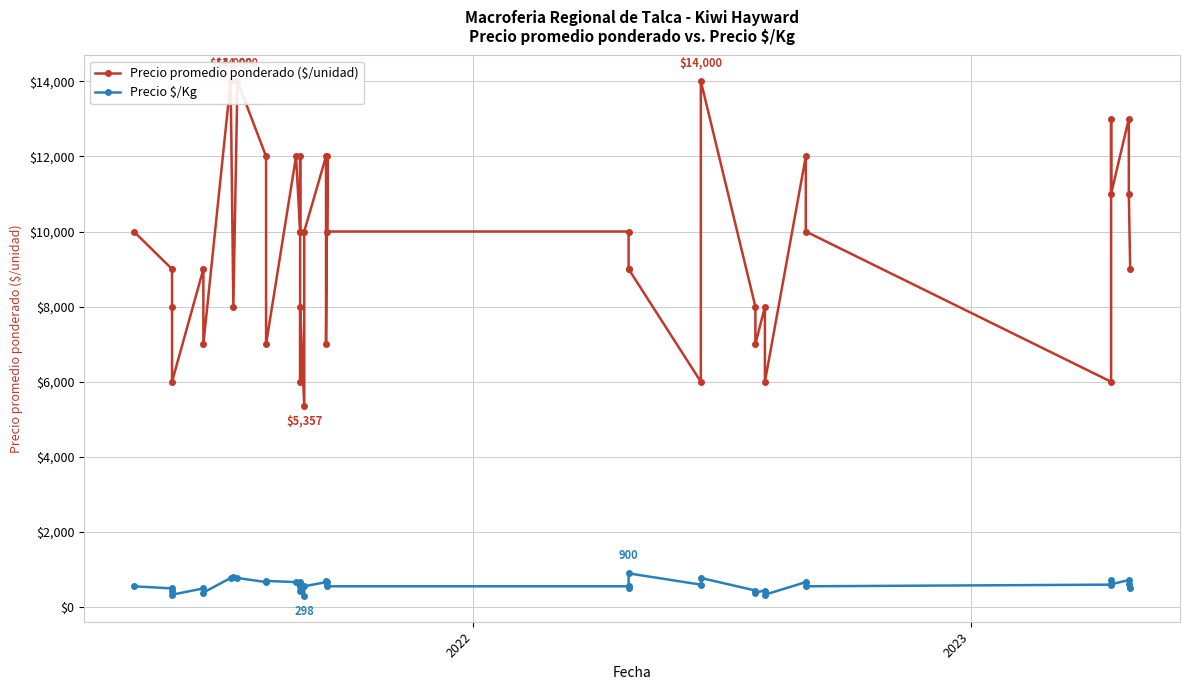

Reading left to right, what are all the values shown in this chart?

Precio promedio ponderado ($/unidad): 10000	9000	8000	6000	9000	7000	14000	8000	14000	12000	7000	12000	10000	12000	10000	6000	8000	5357	10000	12000	7000	12000	10000	10000	9000	9000	6000	14000	8000	7000	8000	6000	12000	10000	6000	13000	11000	13000	11000	9000
Precio $/Kg: 556	500	444	333	500	389	778	800	778	667	700	667	556	667	556	600	444	298	556	667	700	667	556	556	500	900	600	778	444	389	444	333	667	556	600	722	611	722	611	500